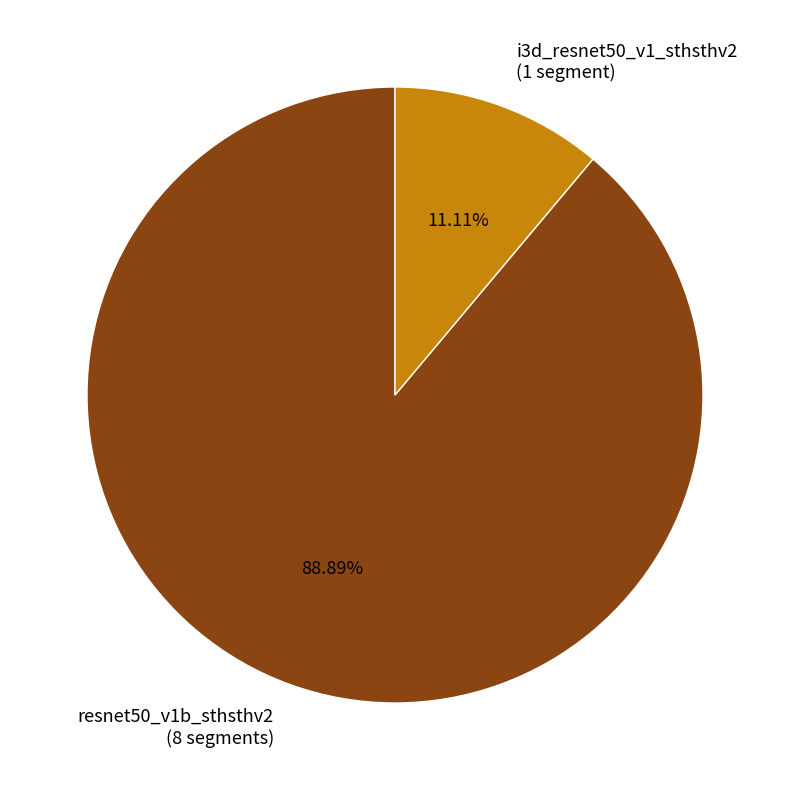

Which has a higher value, i3d_resnet50_v1_sthsthv2 (1 segment) or resnet50_v1b_sthsthv2 (8 segments)?

resnet50_v1b_sthsthv2 (8 segments)